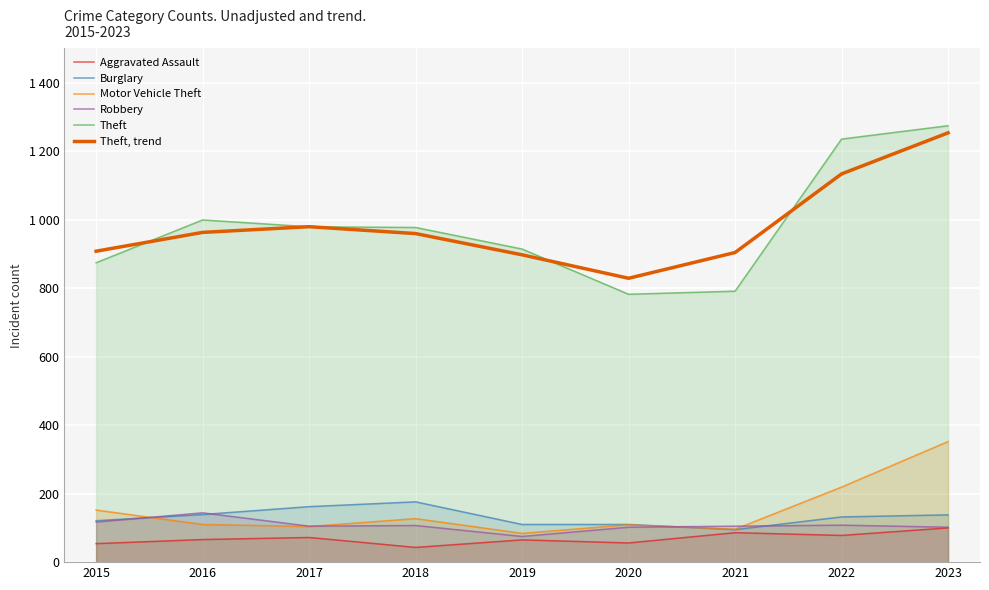

How many times do Motor Vehicle Theft and Robbery cross each other?

4